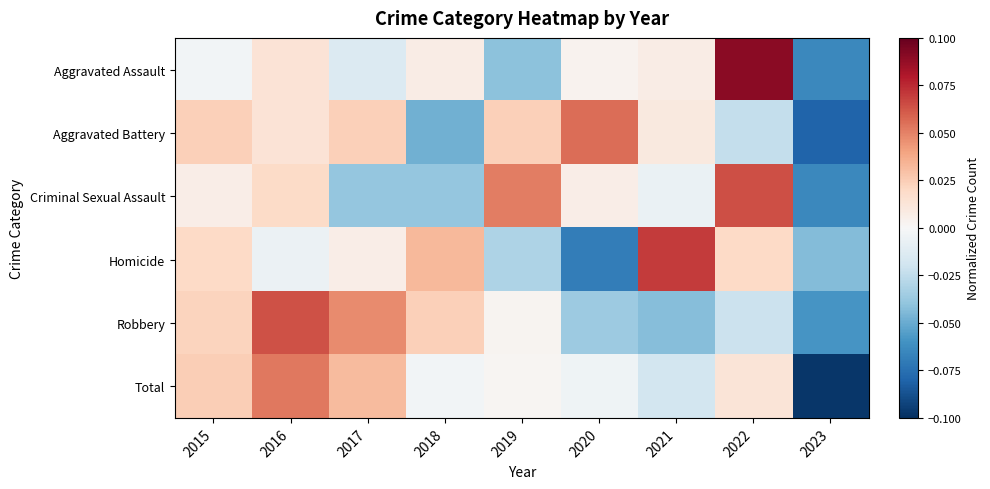

Which series has the widest spread of values?

Aggravated Assault